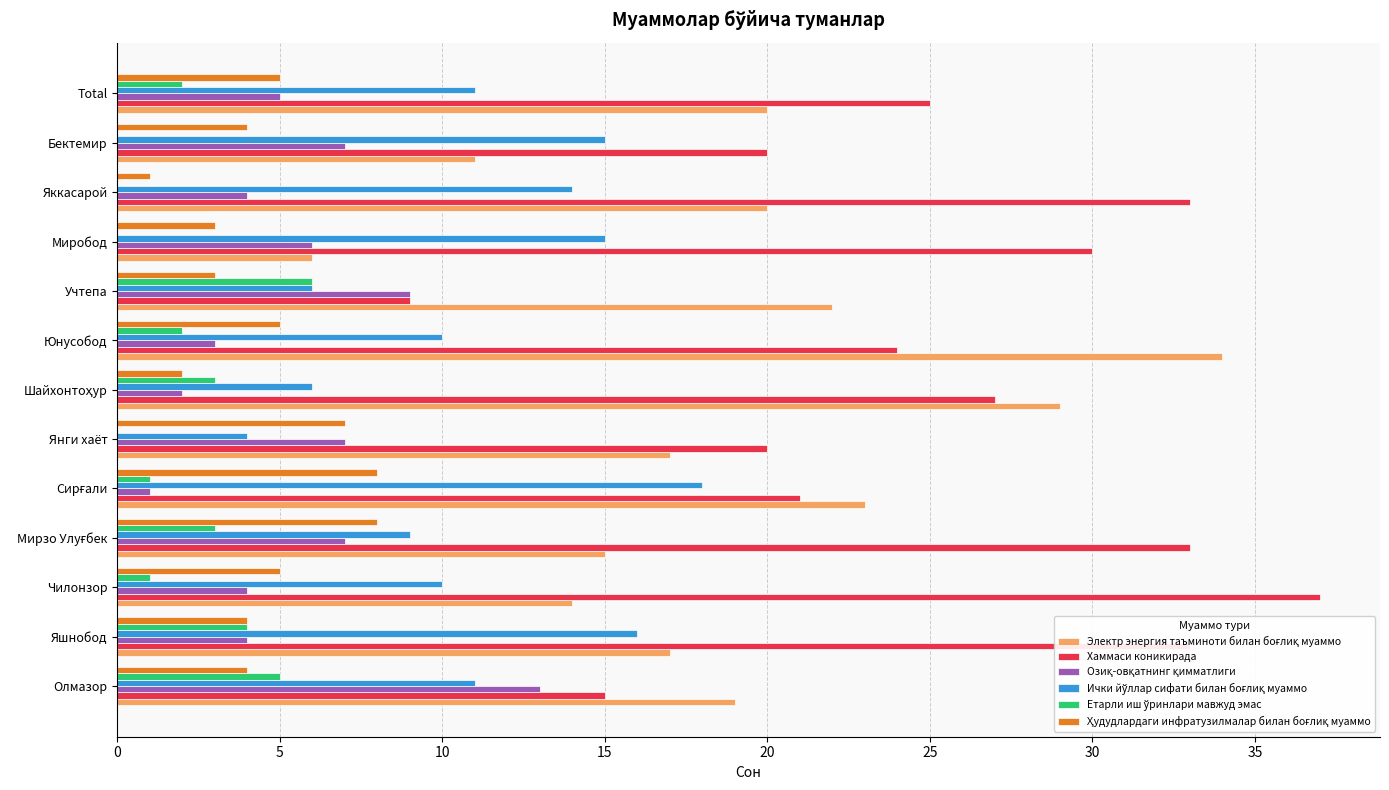

What is the total value across all series at Total?

68